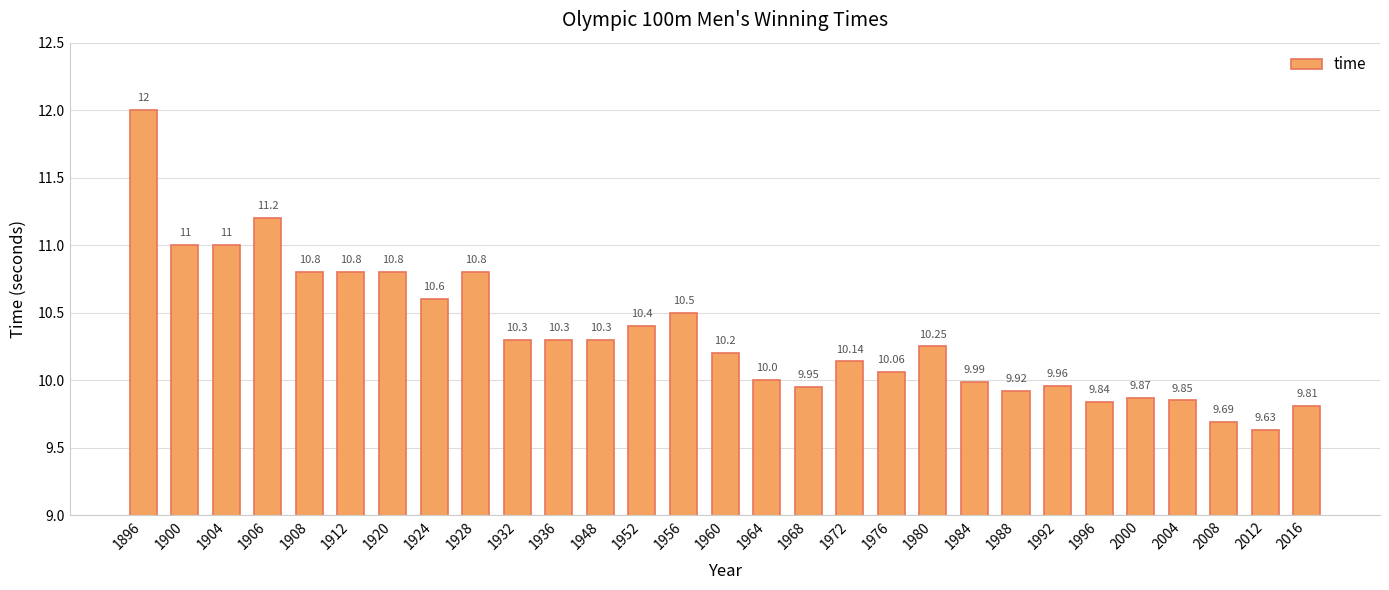

Is it true that the value at 2004 is 9.8?

True